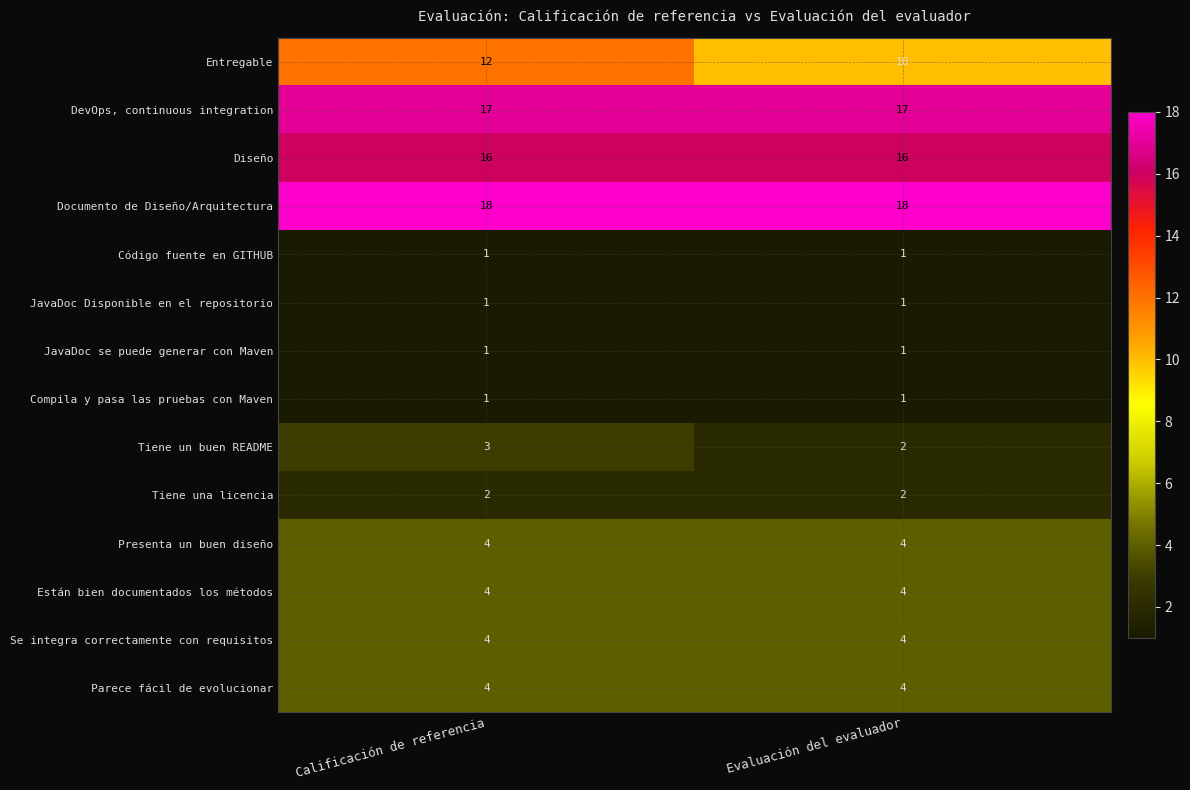

Which category has the lowest value in the Entregable series?

Evaluación del evaluador